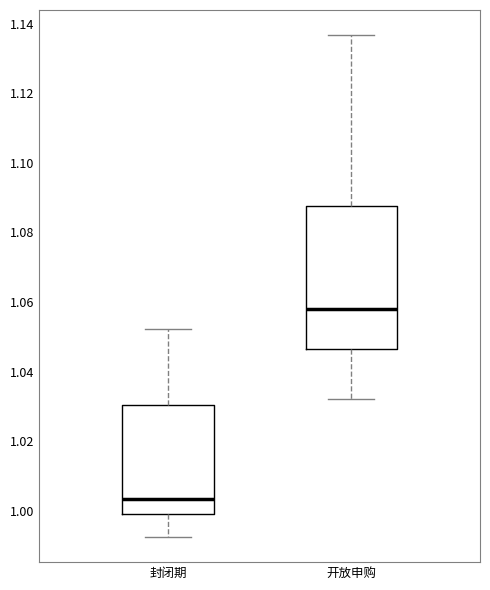

Reading left to right, transcribe this box plot: for each box, give where its median line is, the range the box spans, and where its two whiskers end, as read against the y-axis. The values are not printed on the chart, so give them approximately, as read against the axis.

封闭期: median 1.004, box 1.000 to 1.030, whiskers 0.992 to 1.052
开放申购: median 1.058, box 1.046 to 1.088, whiskers 1.032 to 1.136